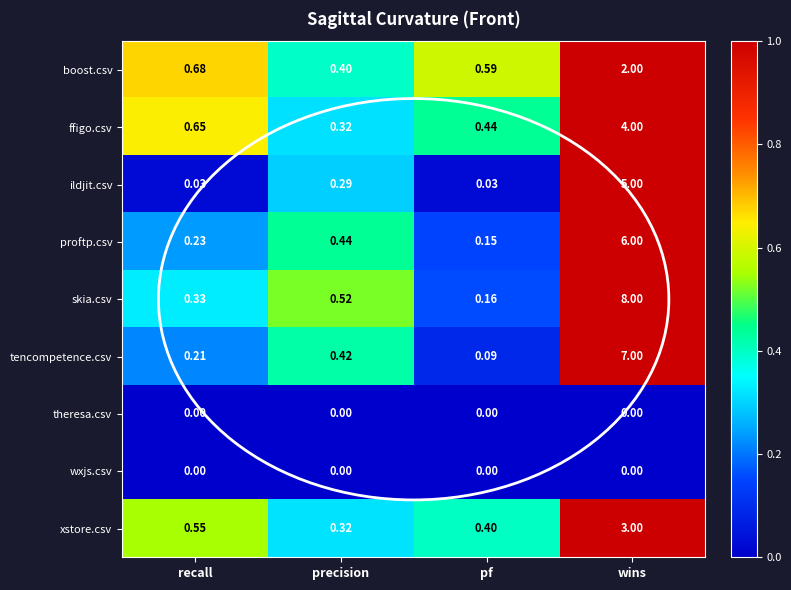

Where is proftp.csv nearest to the value 3?

precision